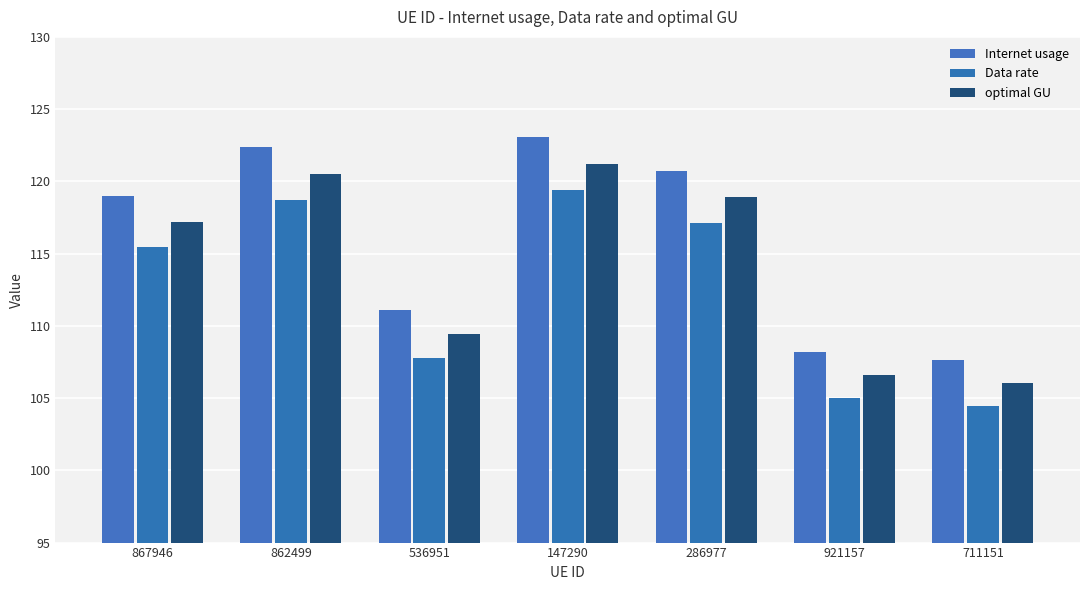

Between 536951 and 862499, which is larger?

862499